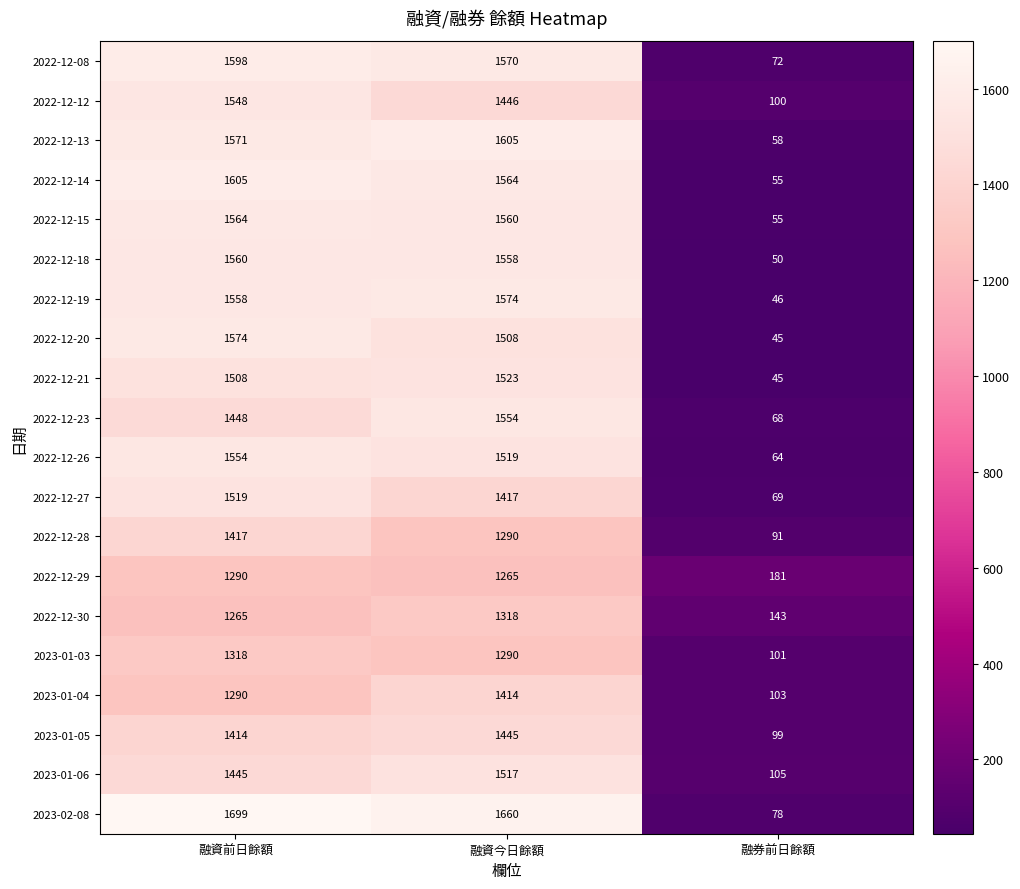

The value of 2022-12-12 at 融券前日餘額 is 100. True or false?

True